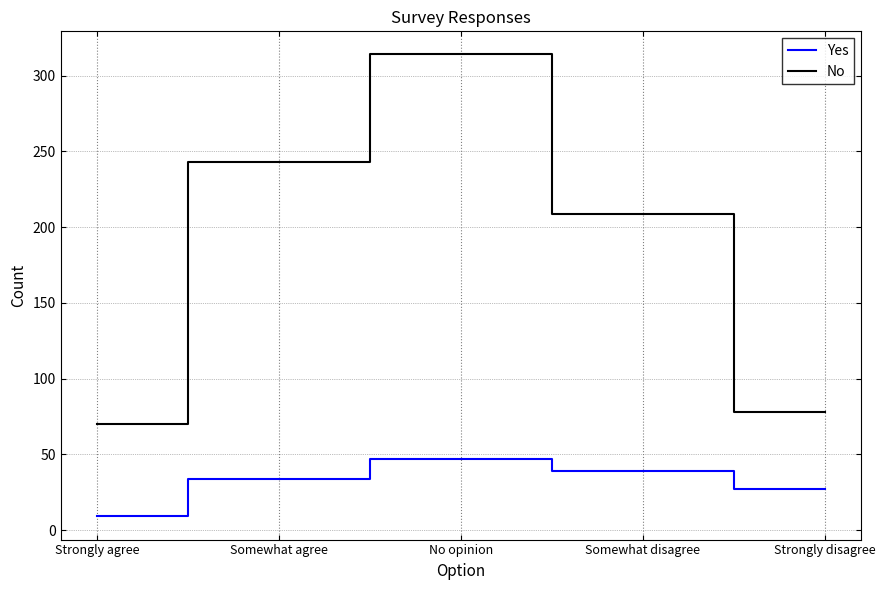

At which label is Yes closest to 28?

Strongly disagree